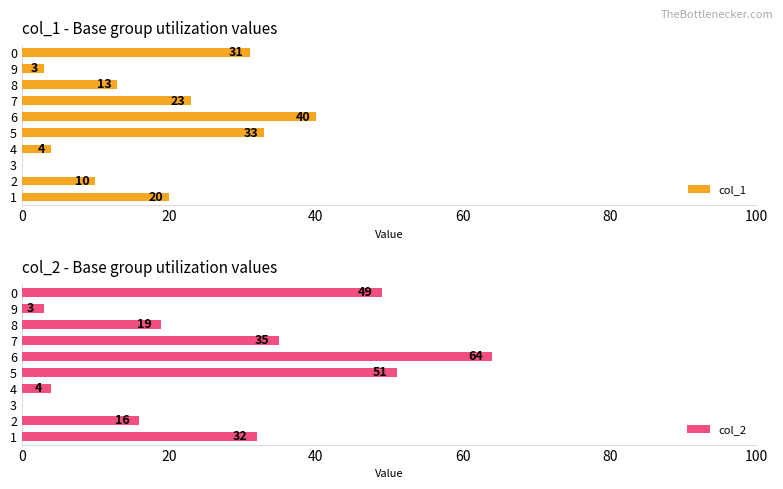

The value of col_1 at 2 is 10. True or false?

True